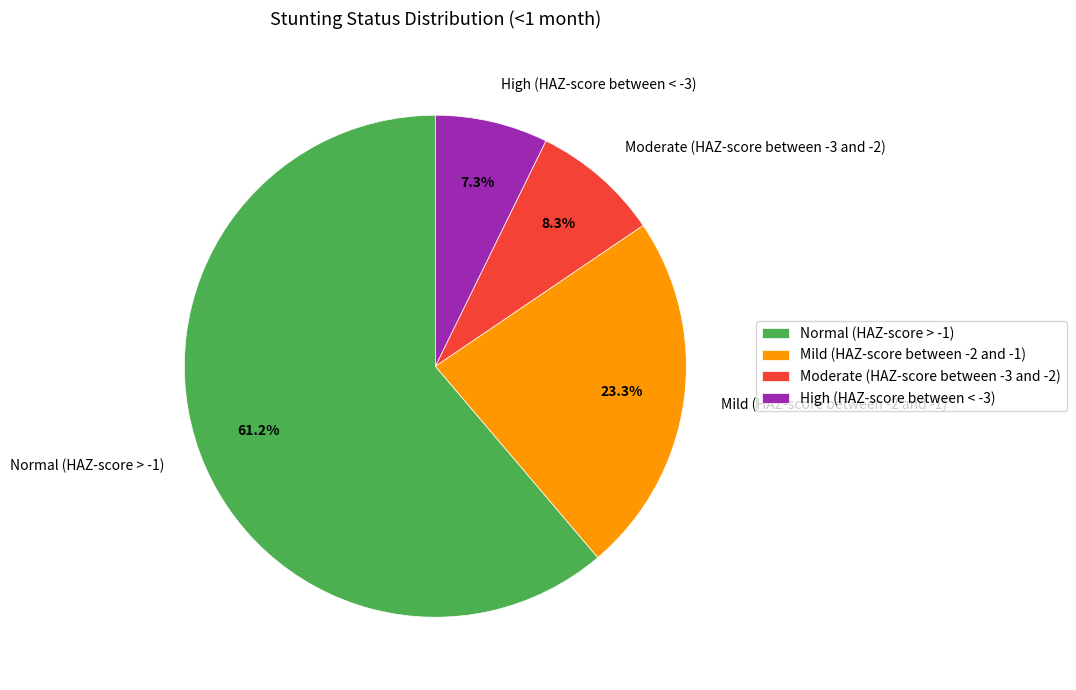

To the nearest percent, what is the difference between the largest and smallest slice percentages?

54%